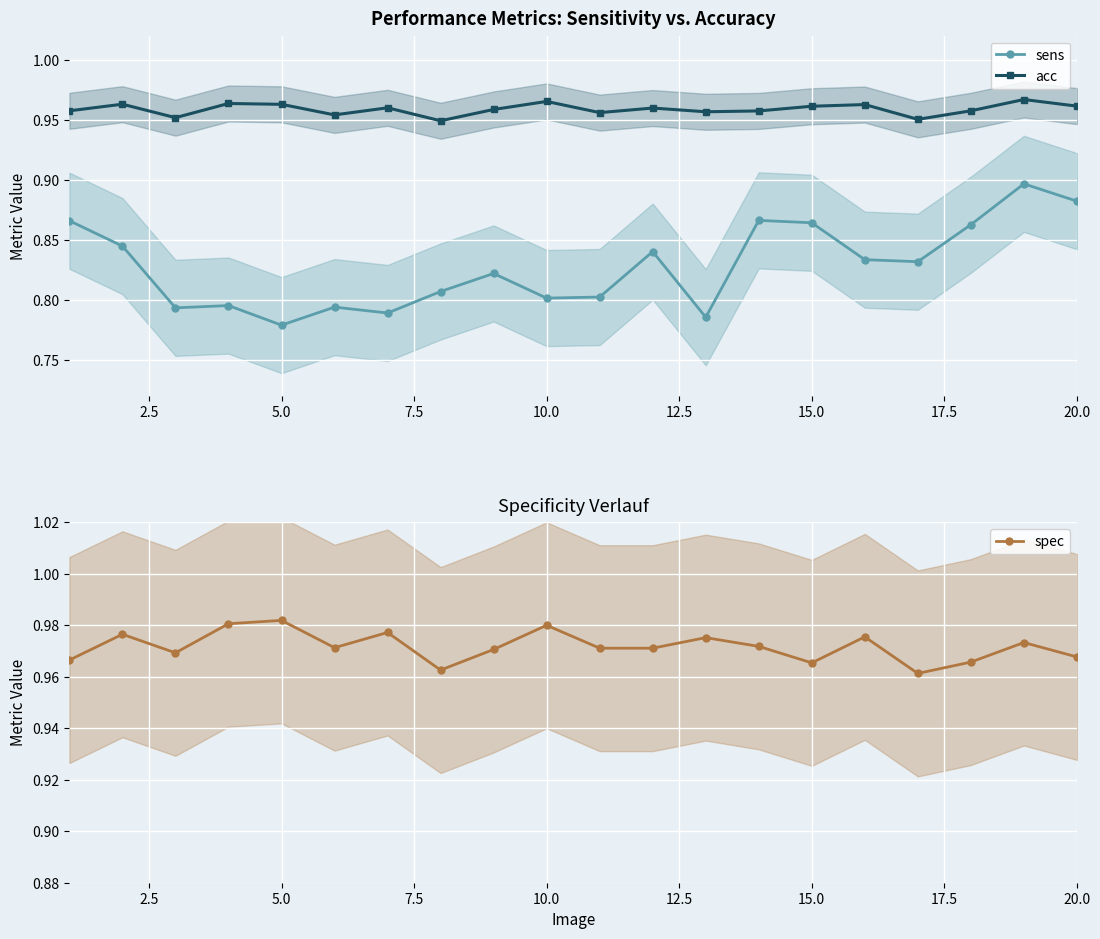

Reading right to left, list all the values displayed in this chart.

sens: 0.9	0.9	0.9	0.8	0.8	0.9	0.9	0.8	0.8	0.8	0.8	0.8	0.8	0.8	0.8	0.8	0.8	0.8	0.8	0.9
acc: 1.0	1.0	1.0	1.0	1.0	1.0	1.0	1.0	1.0	1.0	1.0	1.0	0.9	1.0	1.0	1.0	1.0	1.0	1.0	1.0
spec: 1.0	1.0	1.0	1.0	1.0	1.0	1.0	1.0	1.0	1.0	1.0	1.0	1.0	1.0	1.0	1.0	1.0	1.0	1.0	1.0